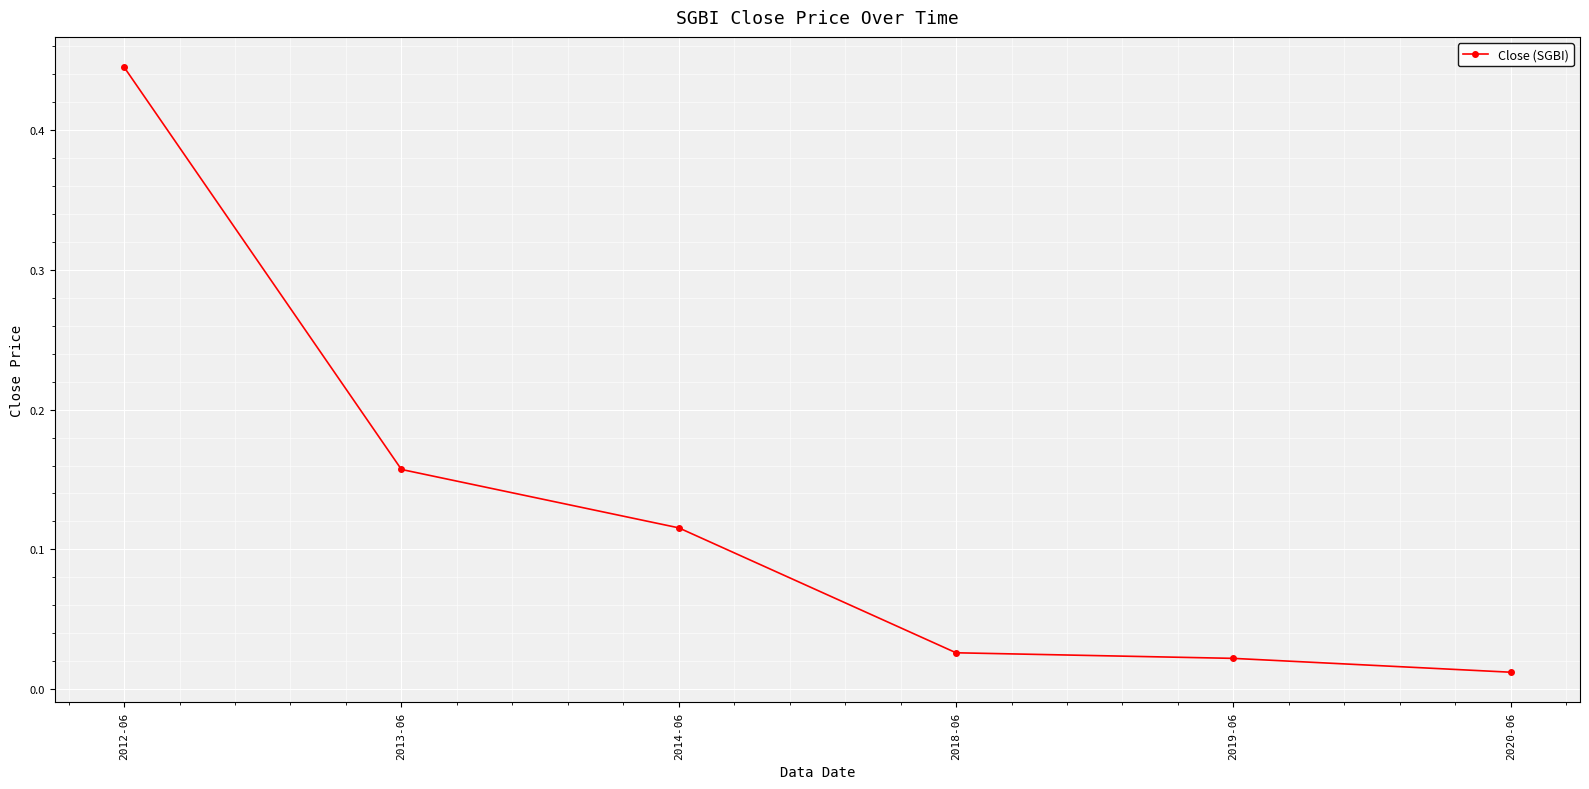

True or false: the data has more than 1 interior local peaks.

False